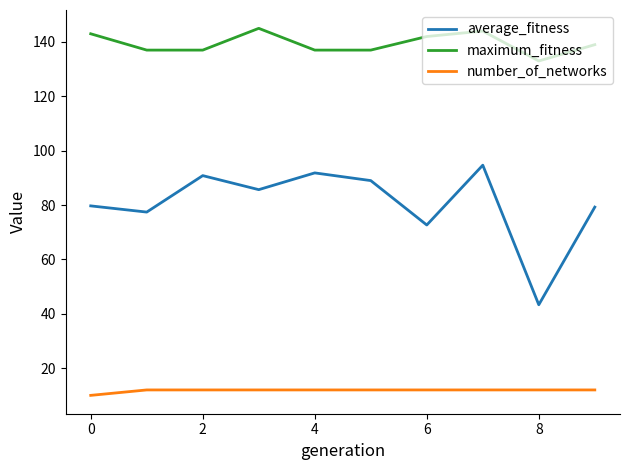

What is the greatest value displayed?

145.0